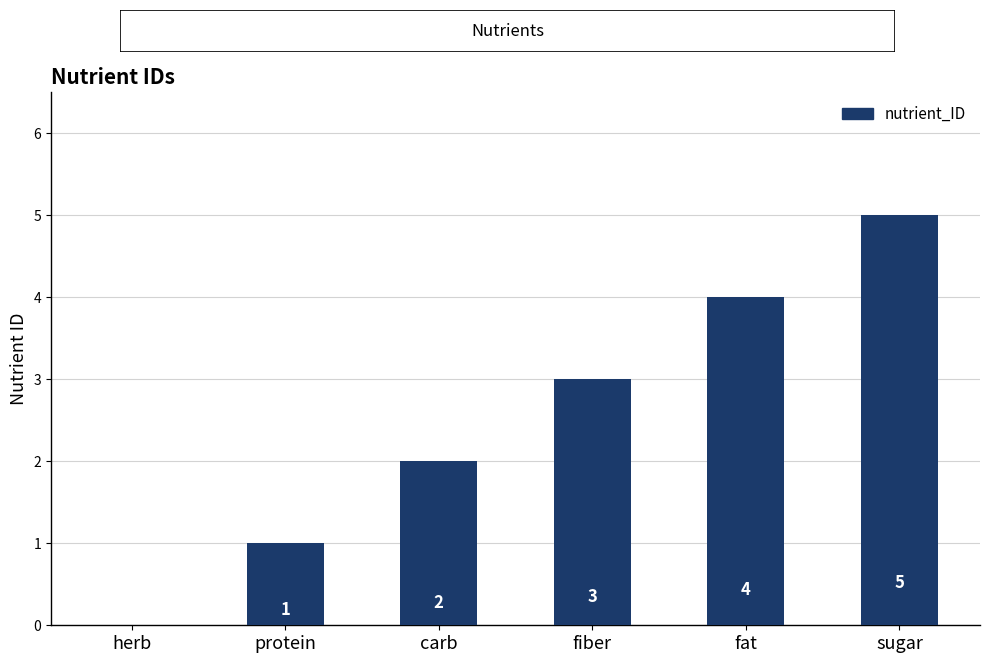

What is the greatest value displayed?

5